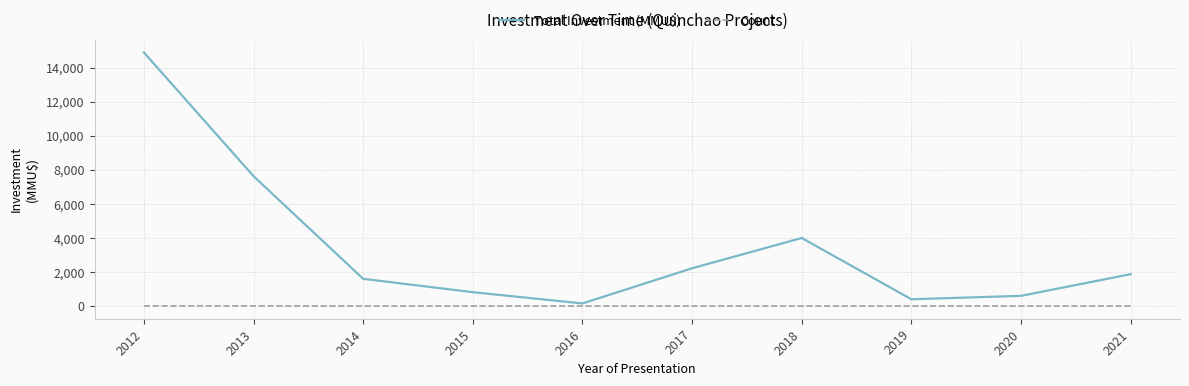

Rank the series at 2015 from highest to lowest value.

Total Investment (MMU$), Count